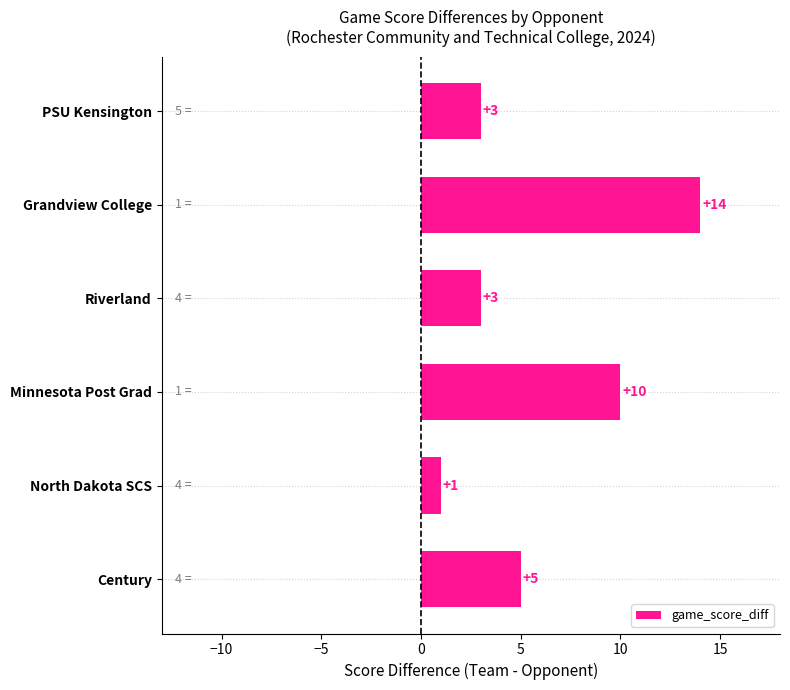

Which label corresponds to the smallest value in the chart?

North Dakota SCS